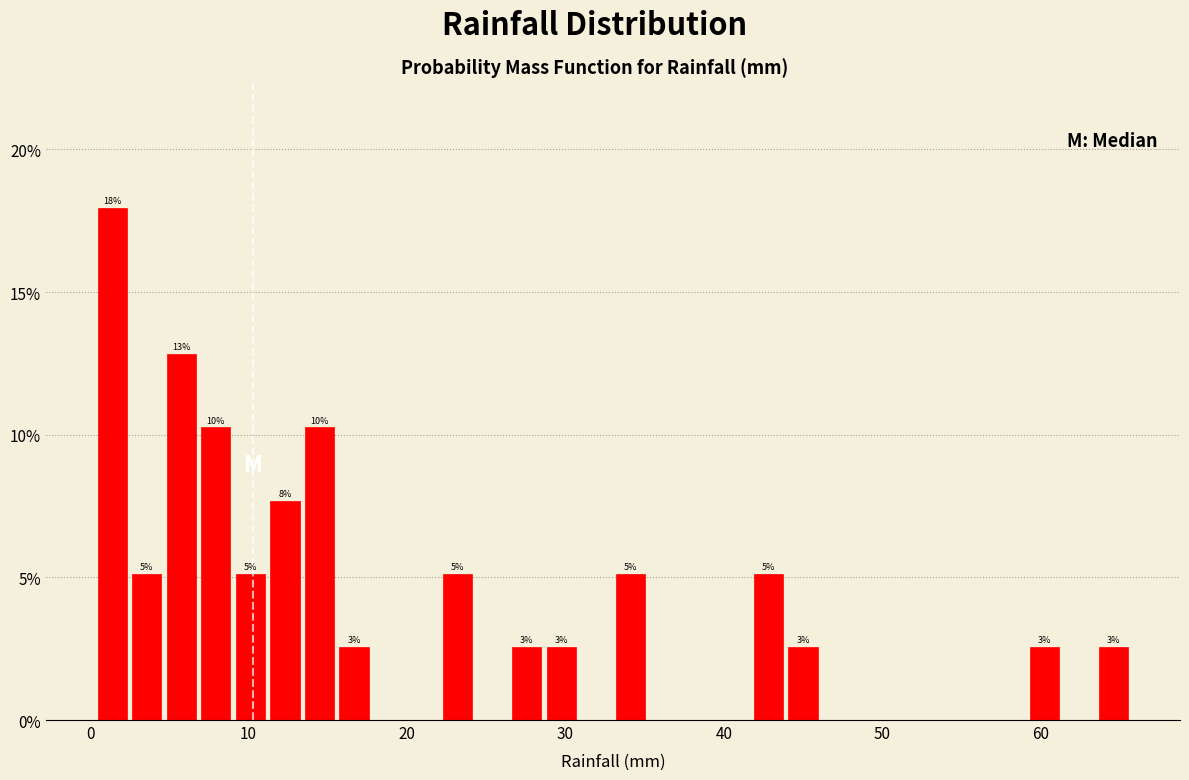

Around what value on the x-axis is the tallest bar? Give the approximate position of its centre, as read against the axis.

1